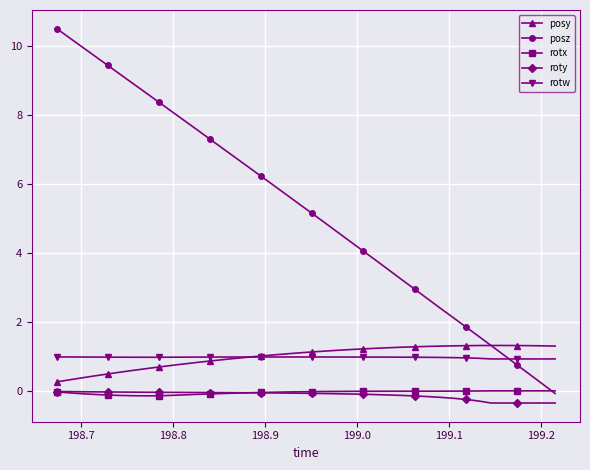

Does the chart have visible grid lines?

Yes